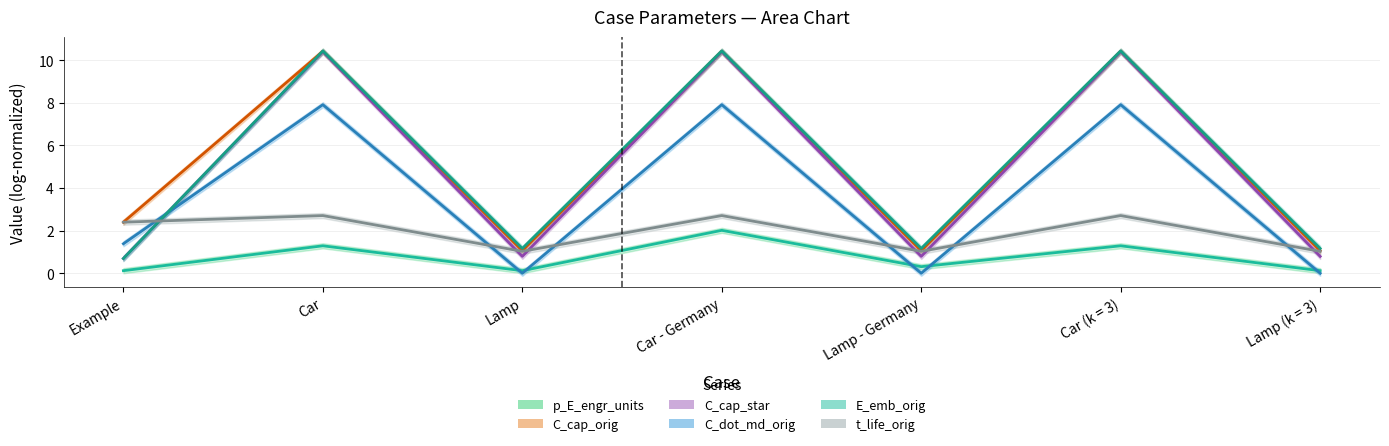

At which label does C_cap_star first exceed 1?

Car